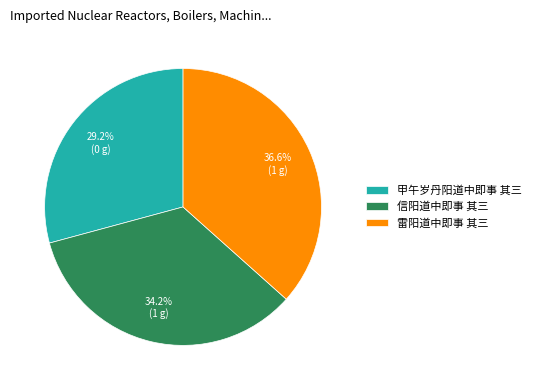

Is the sum of 雷阳道中即事 其三 and 信阳道中即事 其三 greater than half?

Yes